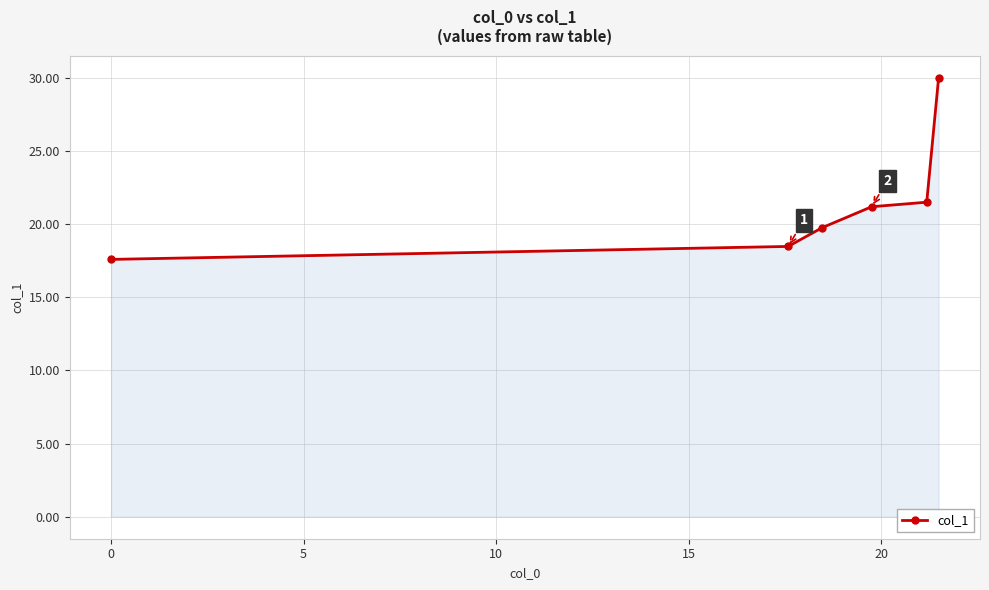

What is the sum of all values?

128.4